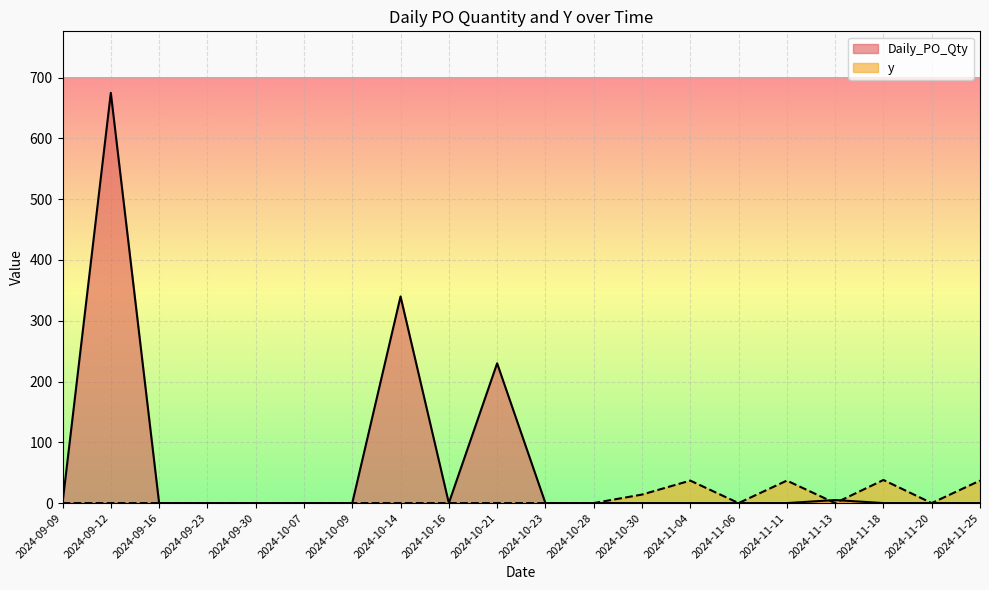

Rank the series by their average value, from highest to lowest.

Daily_PO_Qty, y